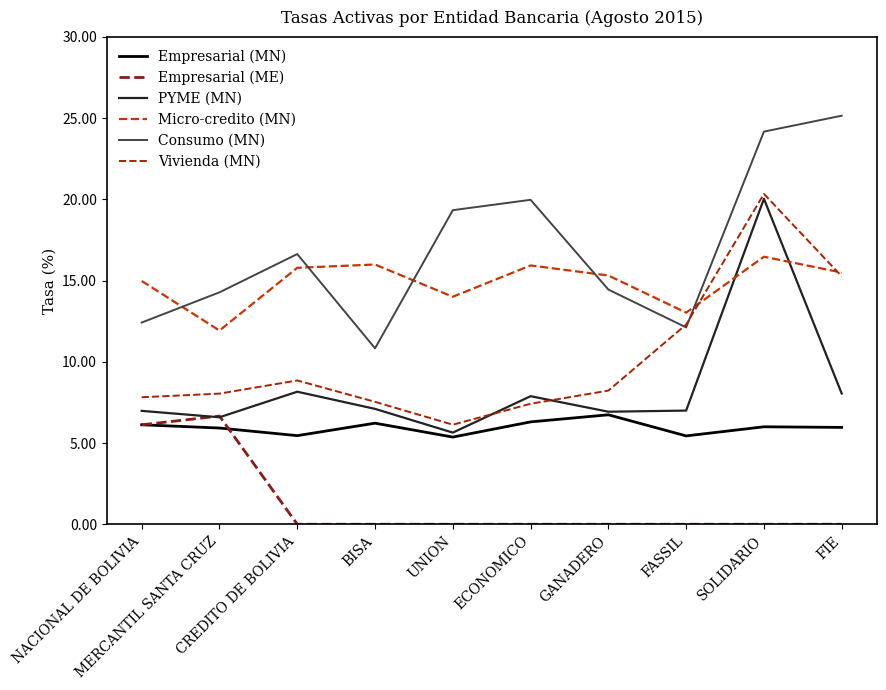

Rank the series by their maximum value, from highest to lowest.

Consumo (MN), Vivienda (MN), PYME (MN), Micro-credito (MN), Empresarial (MN), Empresarial (ME)